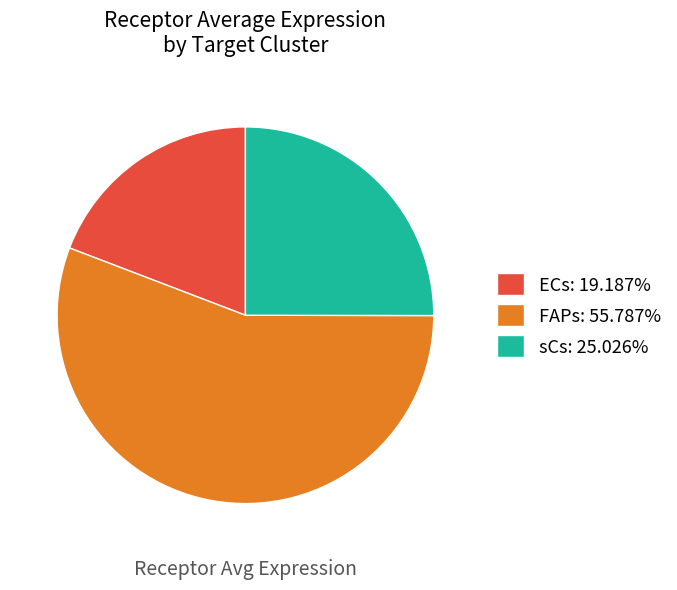

Is there any slice that represents more than half of the pie?

Yes